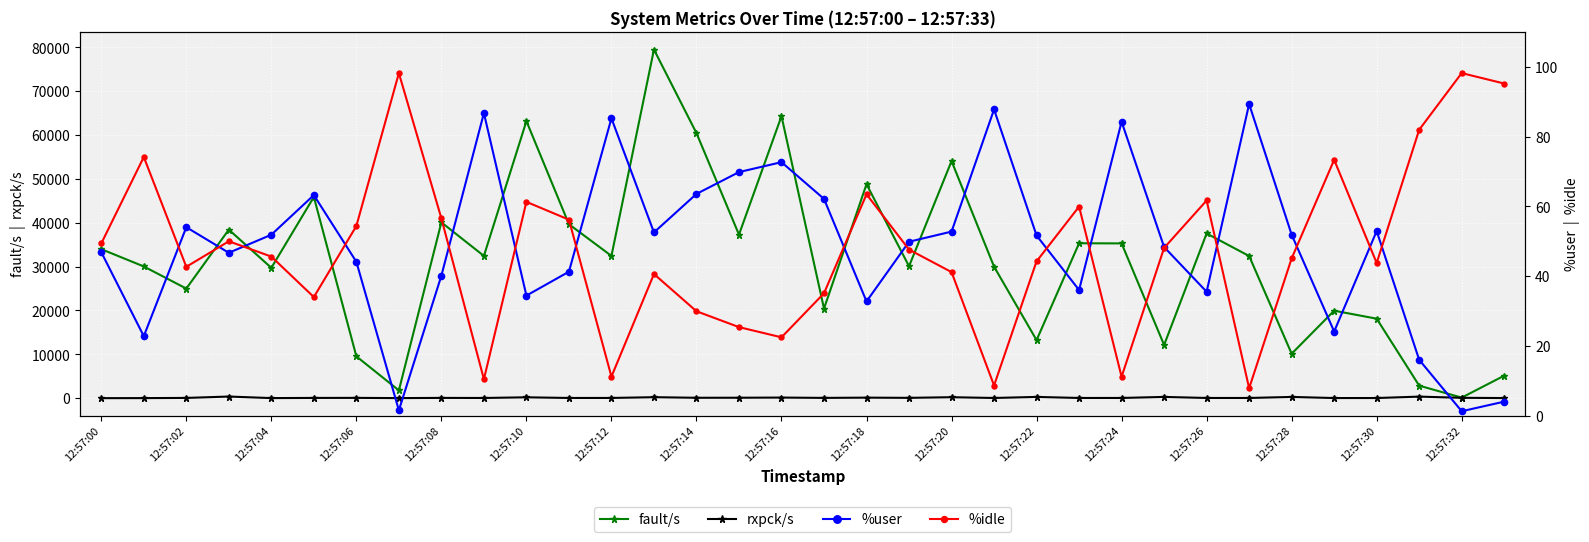

Which series has the widest spread of values?

fault/s